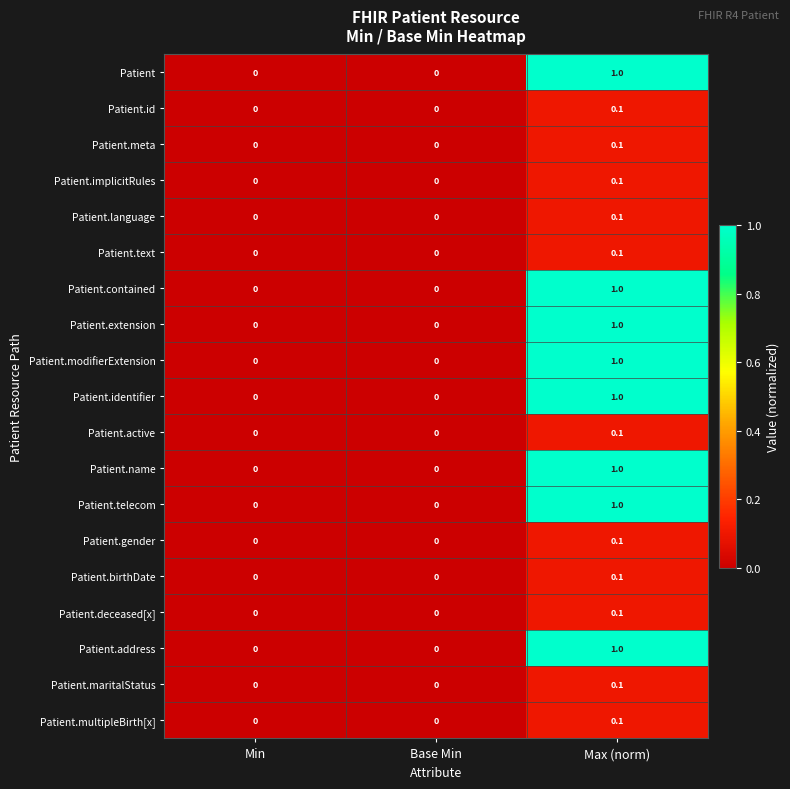

True or false: Patient.contained has a value of 0.4 at Max (norm).

False